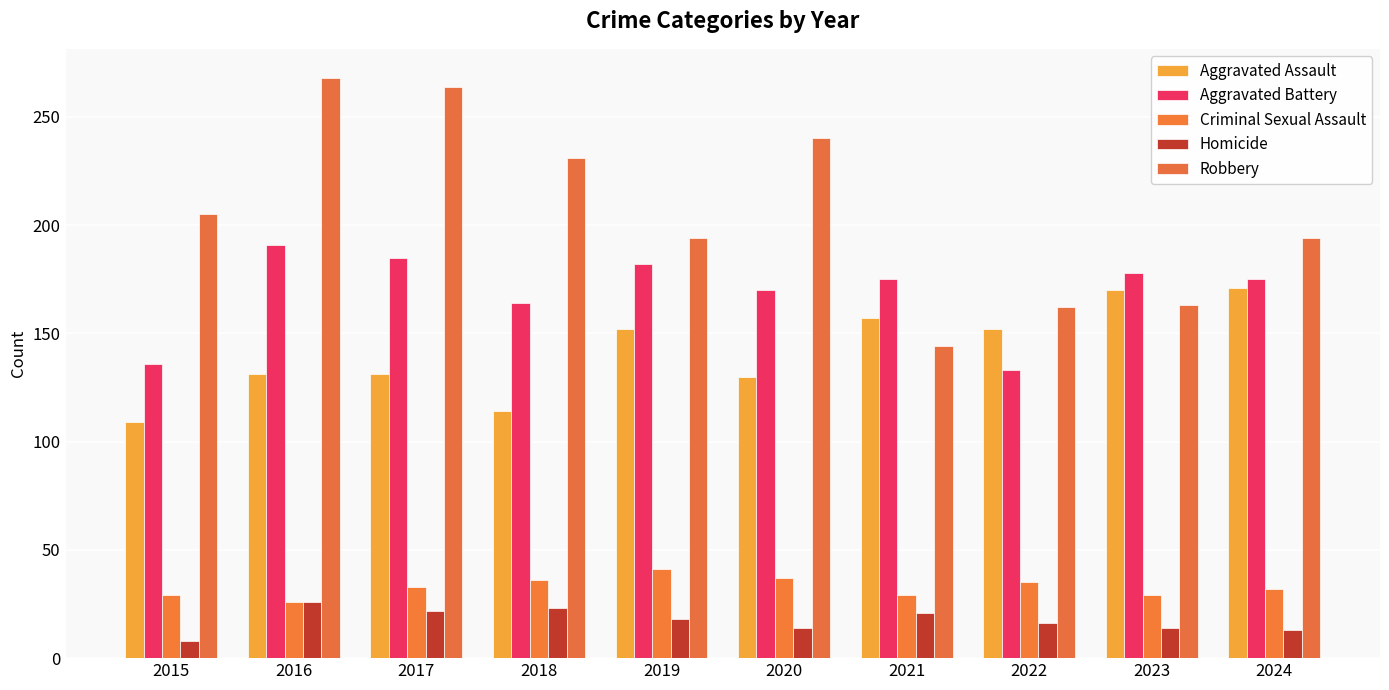

How many distinct data groups are displayed?

5